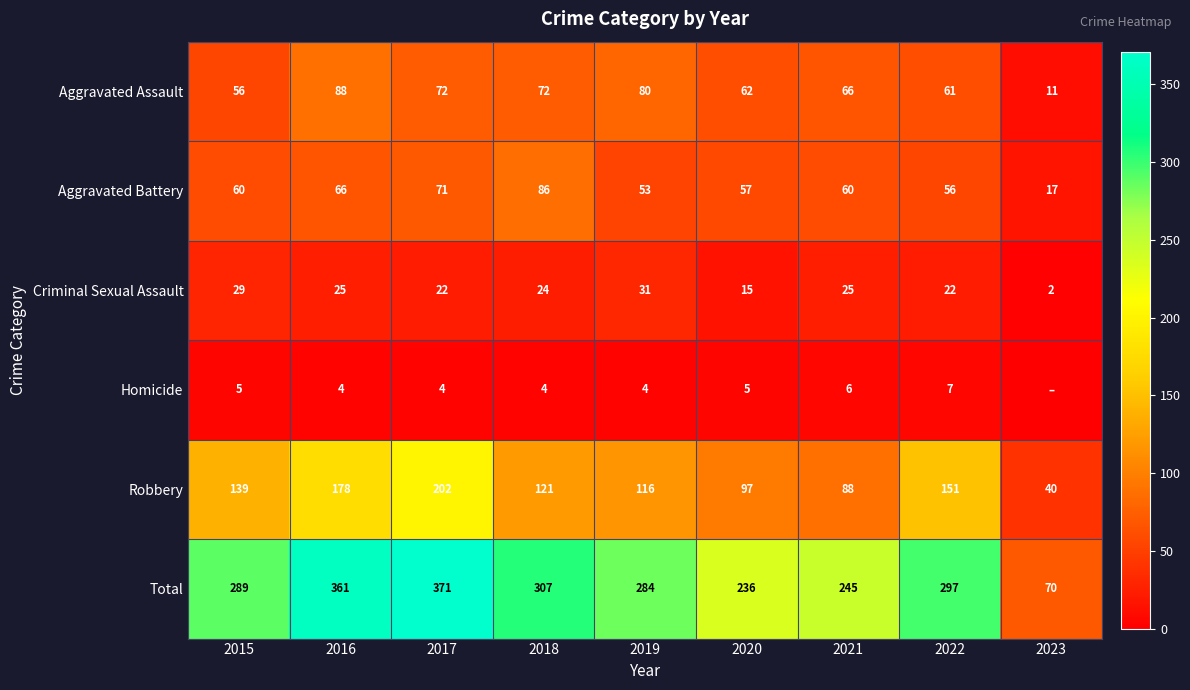

How many values in the Total series are below 289?

4